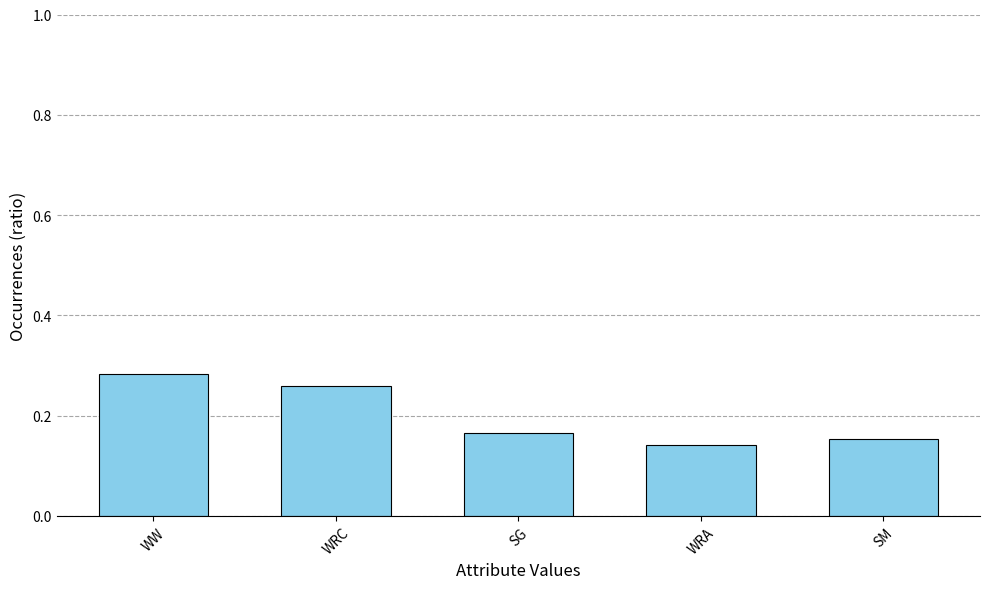

What is the label of the 3rd bar from the left?

SG